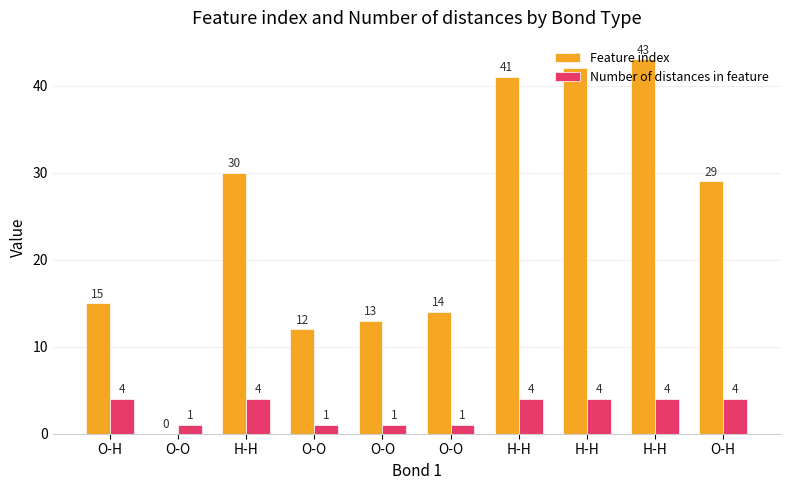

What is the difference between the second highest and second lowest values in the Number of distances in feature series?

3